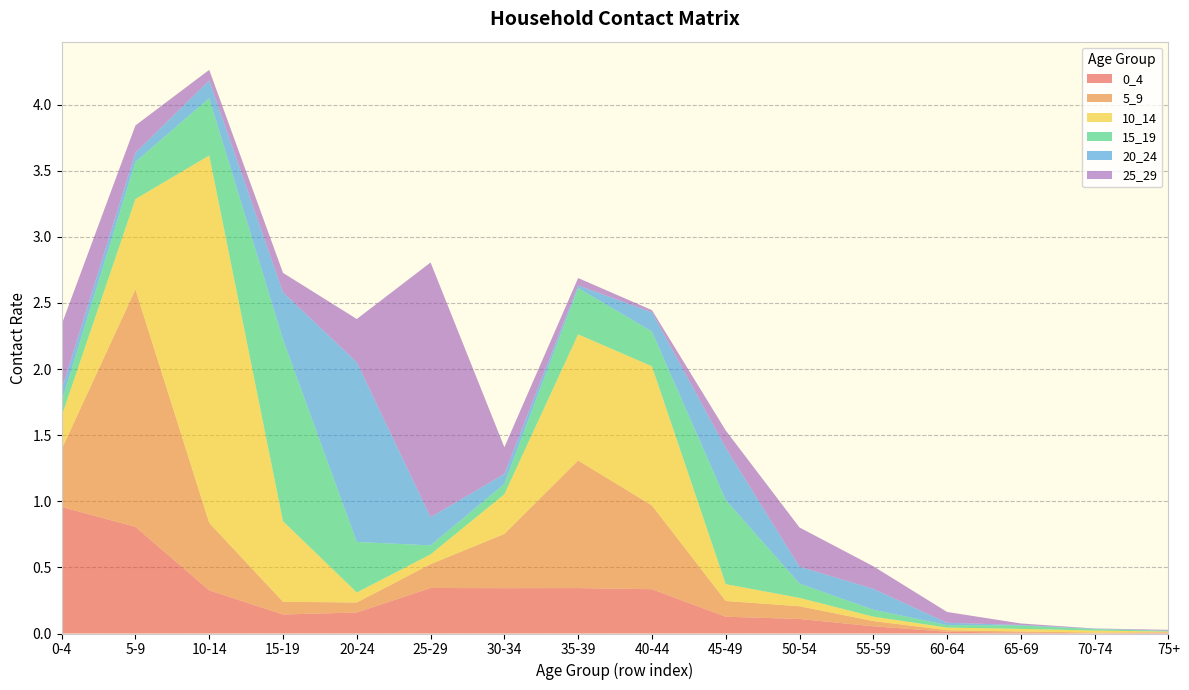

Reading left to right, transcribe all the data shown in this chart.

0_4: 0-4=1.0	5-9=0.8	10-14=0.3	15-19=0.1	20-24=0.2	25-29=0.3	30-34=0.3	35-39=0.3	40-44=0.3	45-49=0.1	50-54=0.1	55-59=0.1	60-64=0.0	65-69=0.0	70-74=0.0	75+=0.0
5_9: 0-4=0.4	5-9=1.8	10-14=0.5	15-19=0.1	20-24=0.1	25-29=0.2	30-34=0.4	35-39=1.0	40-44=0.6	45-49=0.1	50-54=0.1	55-59=0.0	60-64=0.0	65-69=0.0	70-74=0.0	75+=0.0
10_14: 0-4=0.3	5-9=0.7	10-14=2.8	15-19=0.6	20-24=0.1	25-29=0.1	30-34=0.3	35-39=1.0	40-44=1.1	45-49=0.1	50-54=0.1	55-59=0.0	60-64=0.0	65-69=0.0	70-74=0.0	75+=0.0
15_19: 0-4=0.1	5-9=0.3	10-14=0.4	15-19=1.4	20-24=0.4	25-29=0.1	30-34=0.1	35-39=0.3	40-44=0.3	45-49=0.6	50-54=0.1	55-59=0.1	60-64=0.0	65-69=0.0	70-74=0.0	75+=0.0
20_24: 0-4=0.1	5-9=0.1	10-14=0.1	15-19=0.4	20-24=1.4	25-29=0.2	30-34=0.1	35-39=0.0	40-44=0.1	45-49=0.4	50-54=0.1	55-59=0.2	60-64=0.0	65-69=0.0	70-74=0.0	75+=0.0
25_29: 0-4=0.5	5-9=0.2	10-14=0.1	15-19=0.1	20-24=0.3	25-29=1.9	30-34=0.2	35-39=0.1	40-44=0.0	45-49=0.1	50-54=0.3	55-59=0.2	60-64=0.1	65-69=0.0	70-74=0.0	75+=0.0